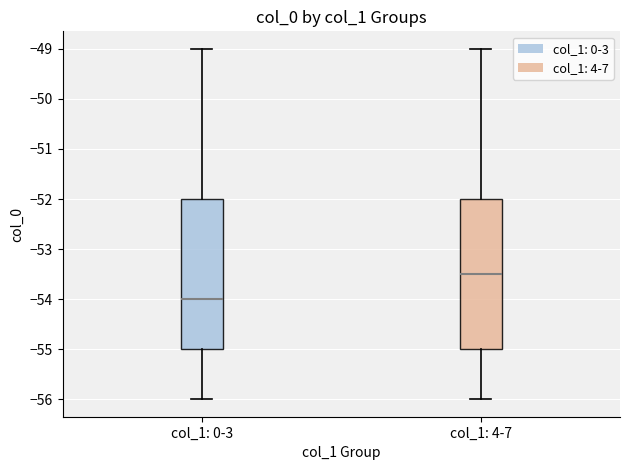

Reading left to right, transcribe this box plot: for each box, give where its median line is, the range the box spans, and where its two whiskers end, as read against the y-axis. The values are not printed on the chart, so give them approximately, as read against the axis.

col_1: 0-3: median -54.0, box -55.0 to -52.0, whiskers -56.0 to -49.0
col_1: 4-7: median -53.5, box -55.0 to -52.0, whiskers -56.0 to -49.0